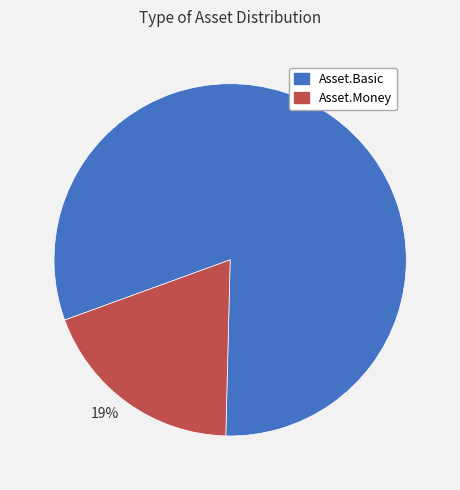

How many segments does this pie chart have?

2